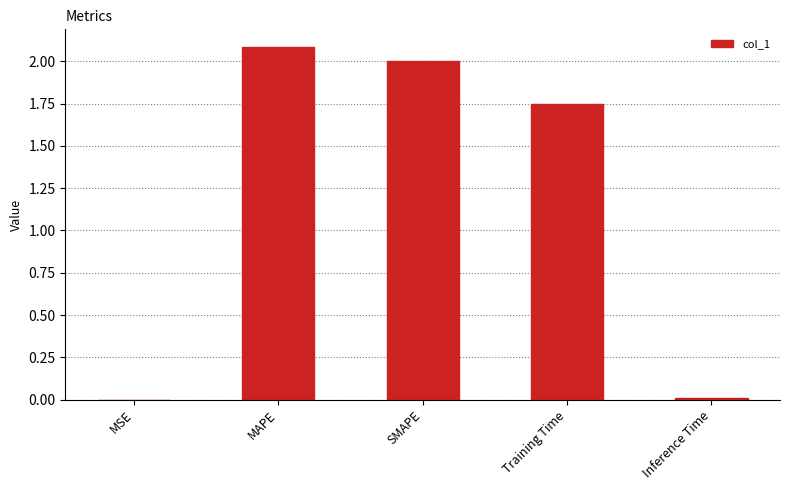

How many data points does each series have?

5